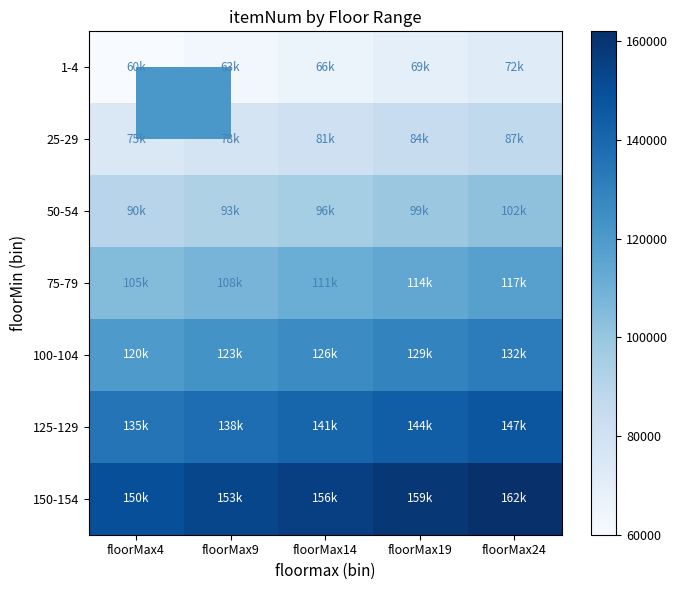

Which series changed the most between floorMax9 and floorMax19?

1-4